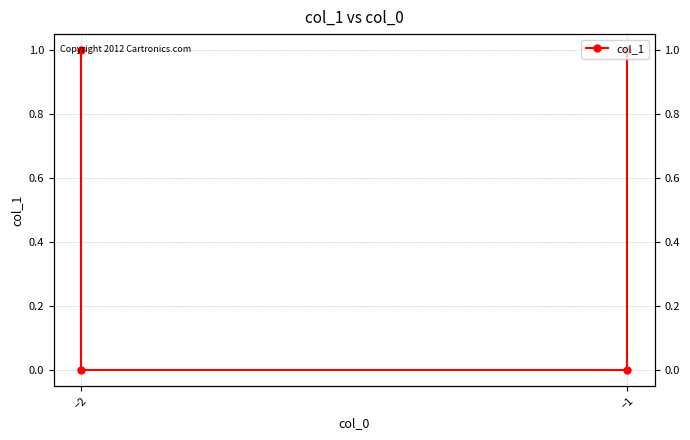

Does the chart have visible grid lines?

Yes